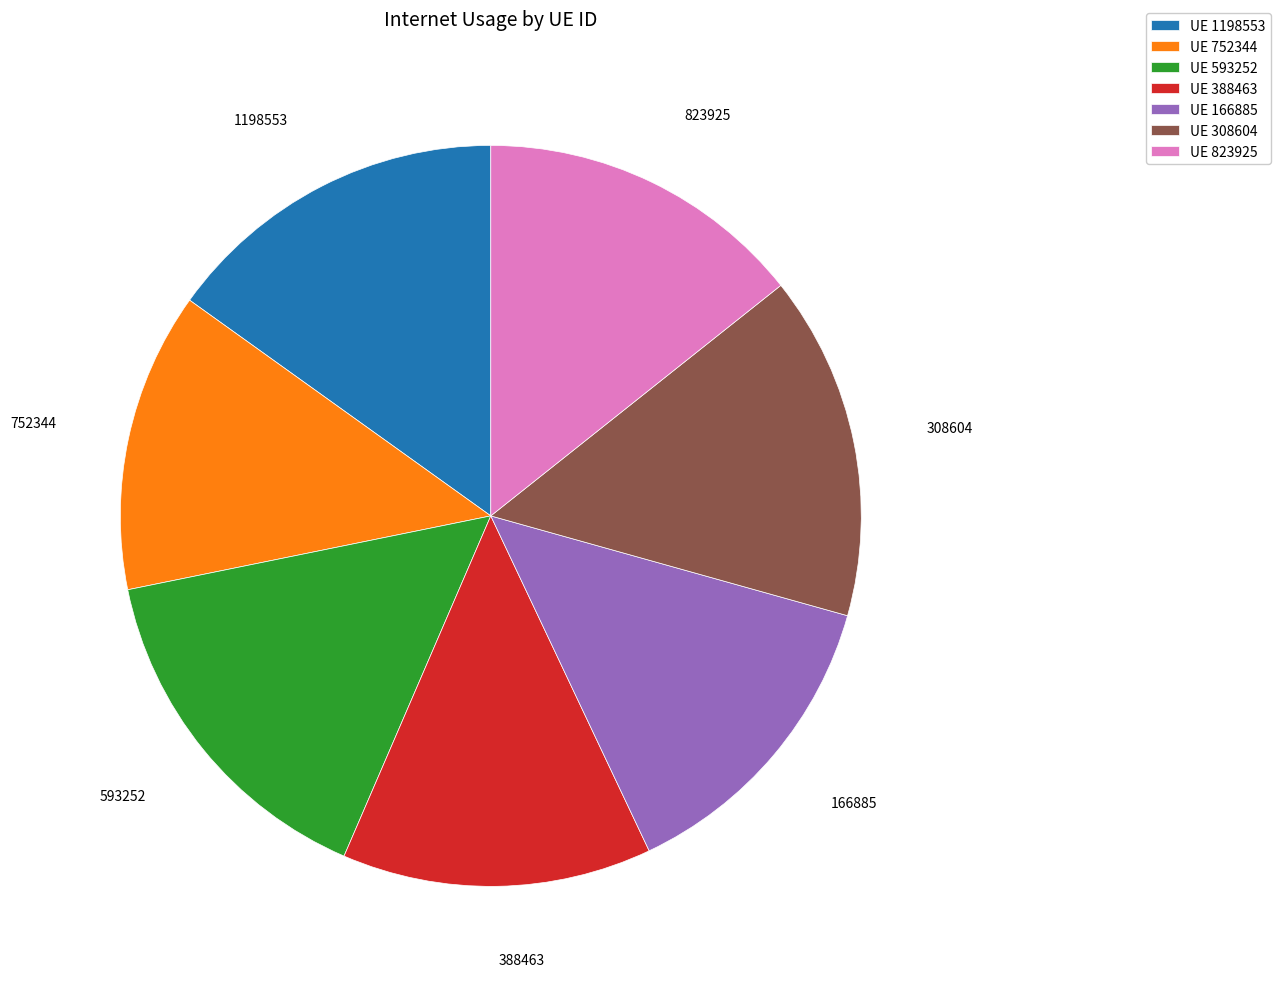

Does any single category account for the majority?

No